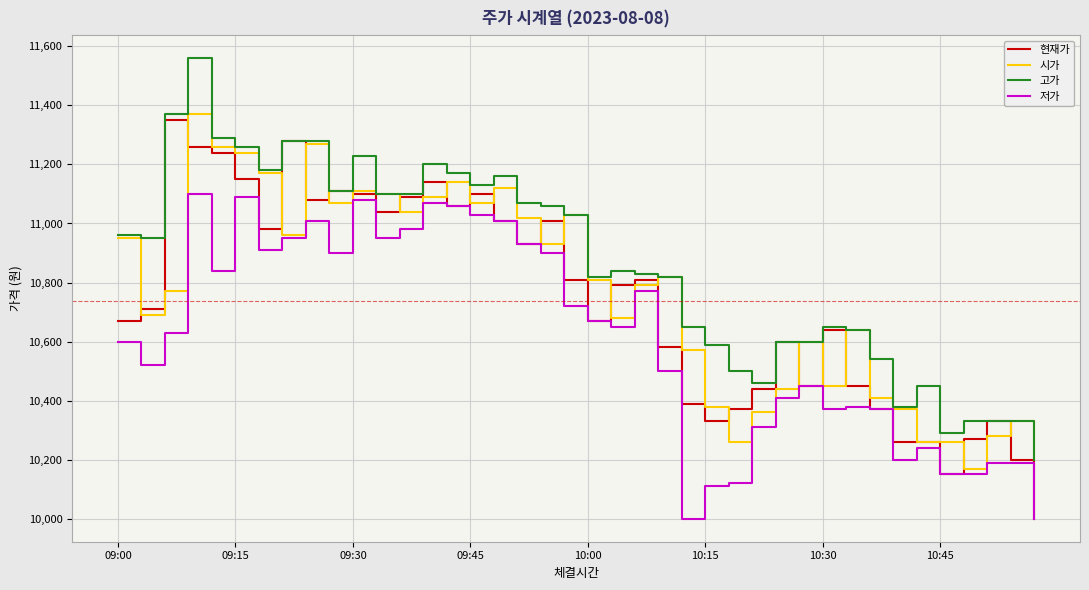

True or false: 저가 and 고가 cross at least once.

False